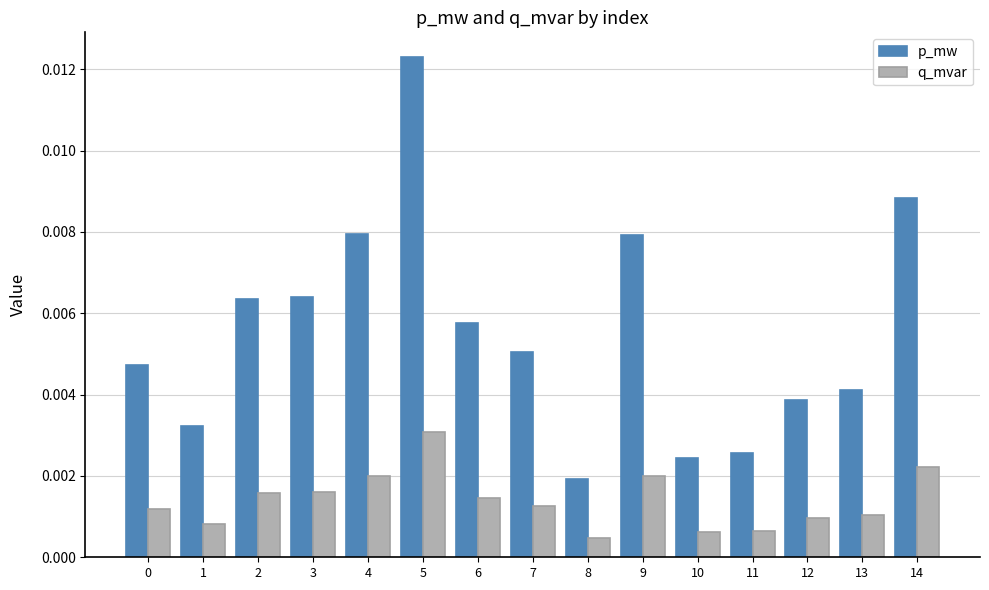

List the series in order of their overall mean, highest first.

p_mw, q_mvar